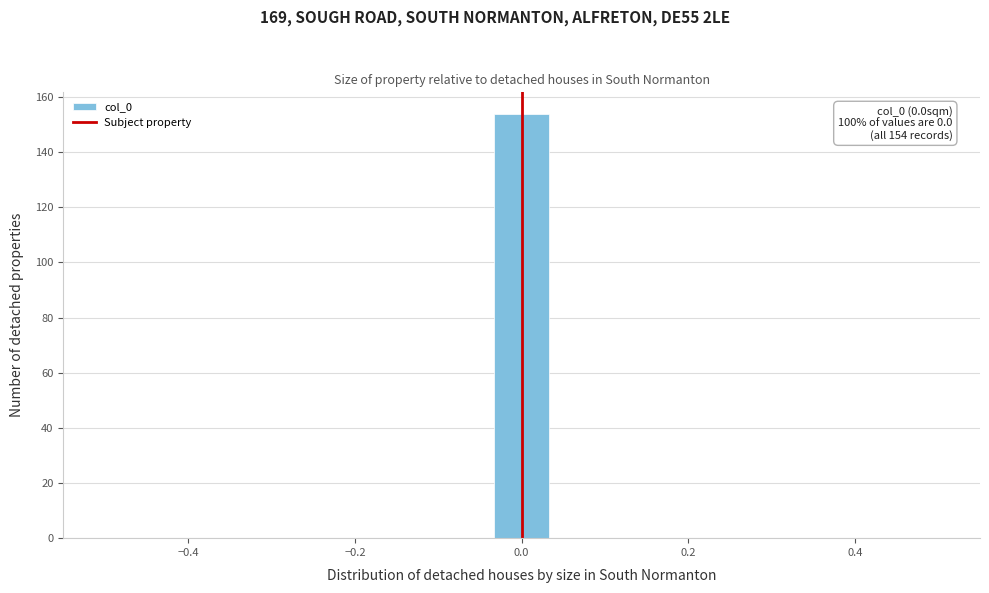

Around what value on the x-axis is the tallest bar? Give the approximate position of its centre, as read against the axis.

0.00